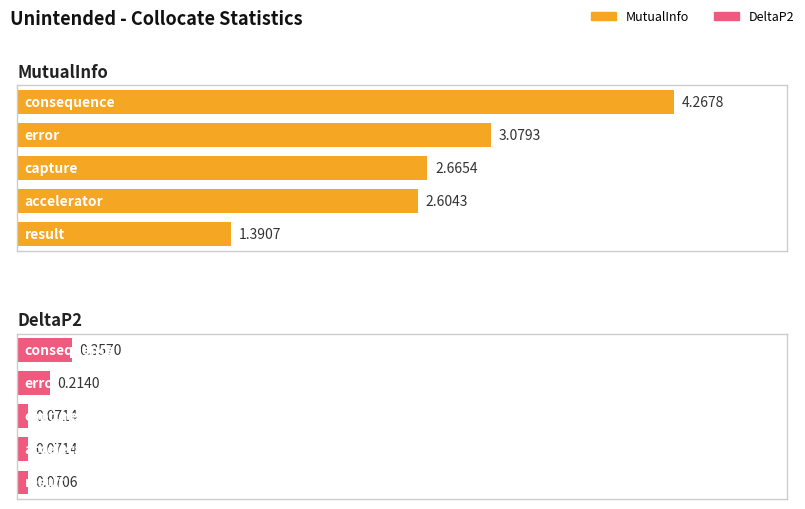

Count the number of categories in the chart.

5